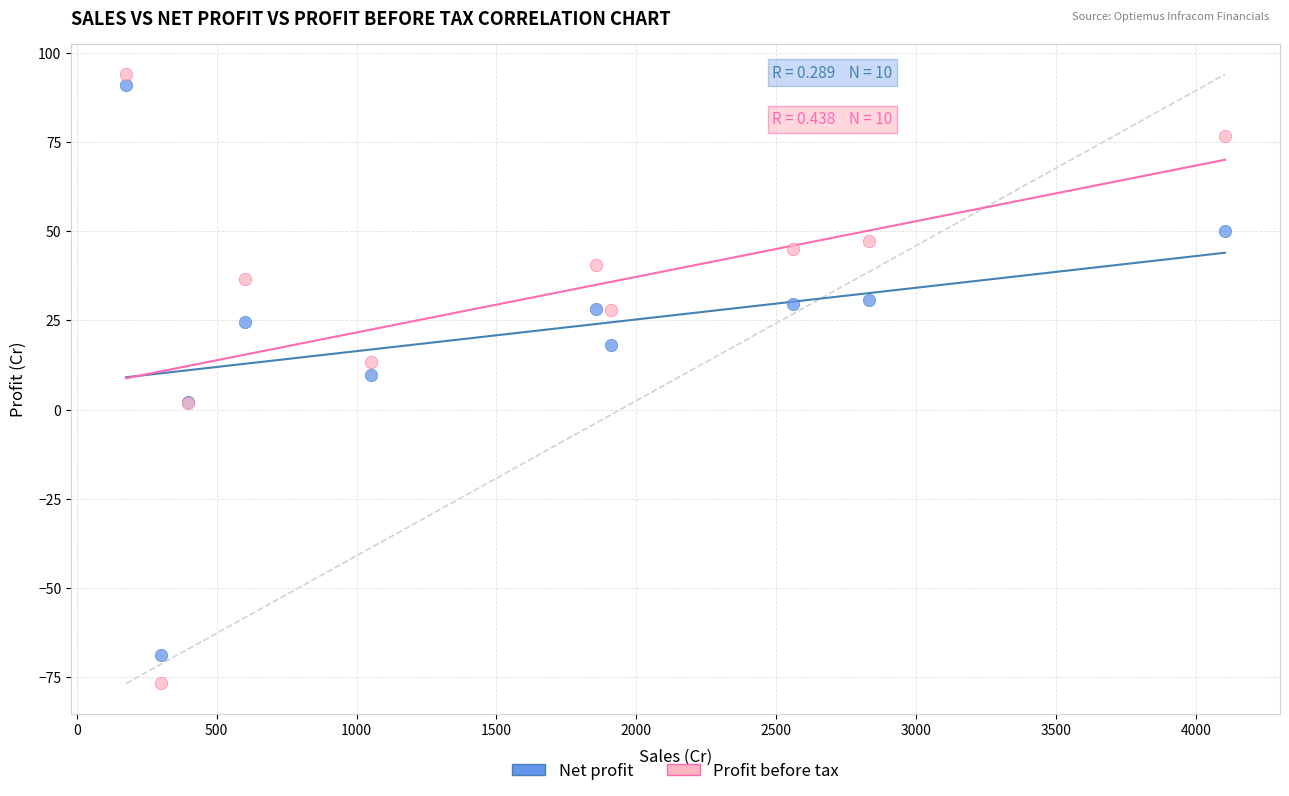

Which series contains the lowest Y value?

Profit before tax